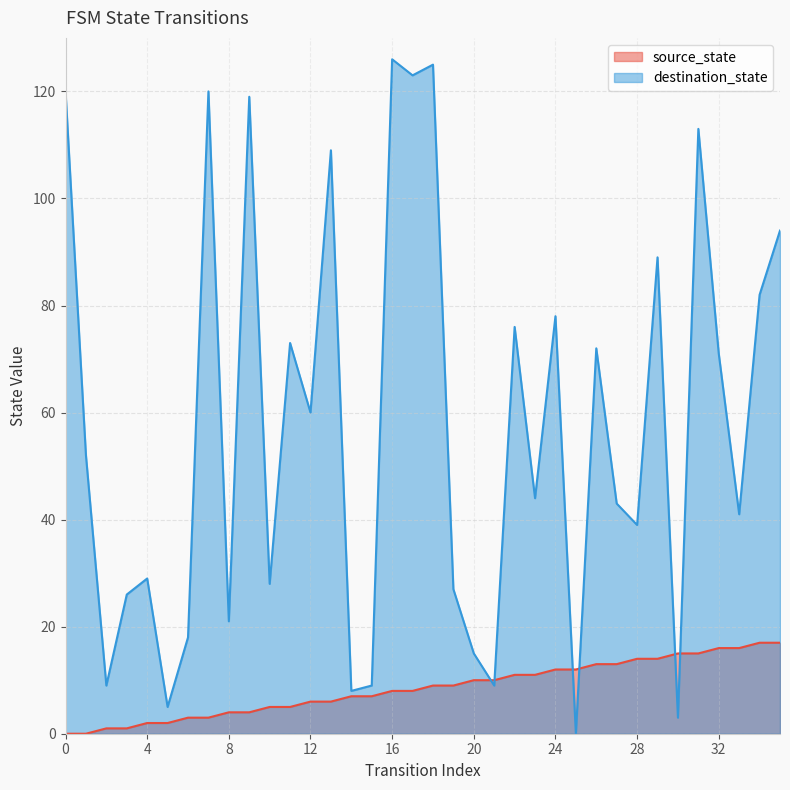

Between which two adjacent categories do destination_state and source_state first intersect?

20 and 21